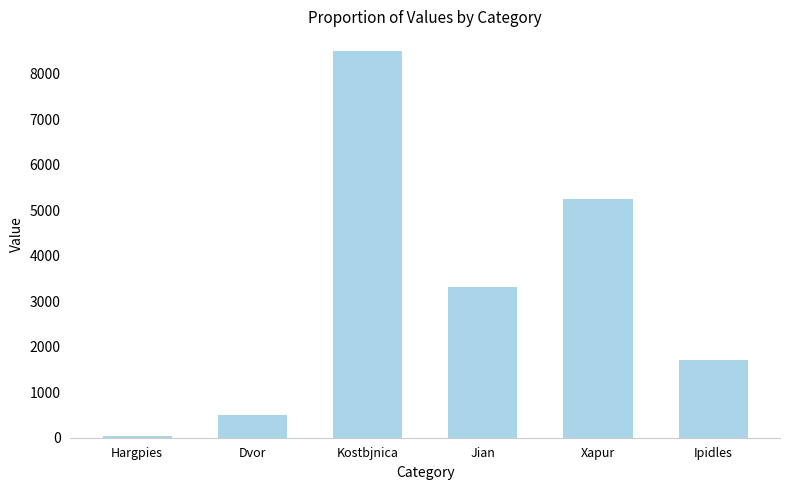

The value at Jian is 1285.1. True or false?

False